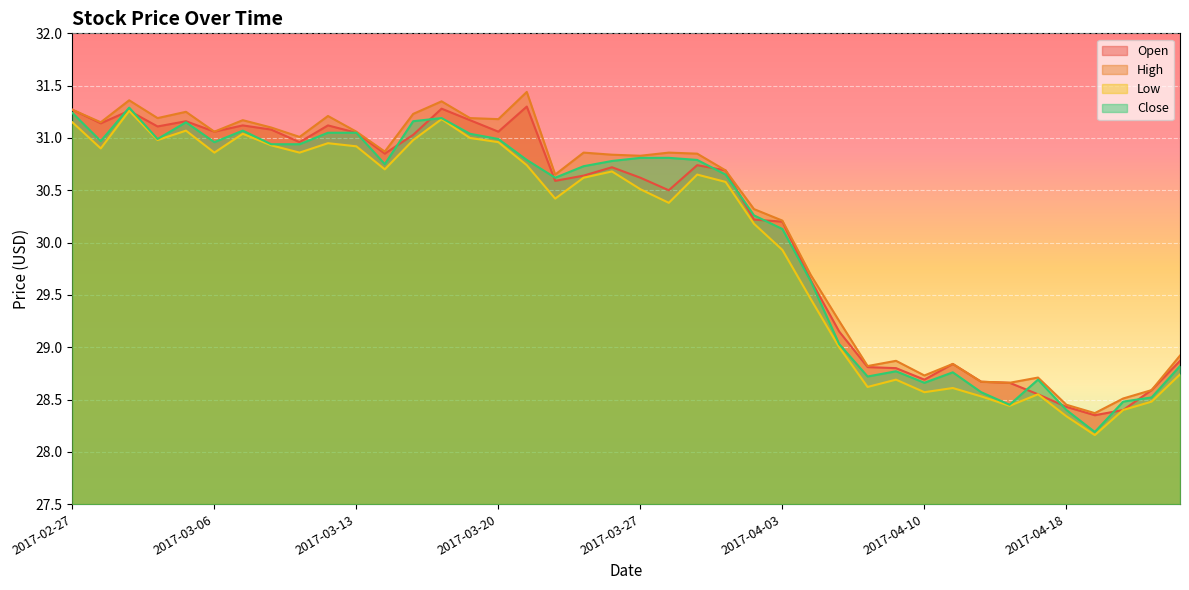

Does the chart display data point markers on the line(s)?

No